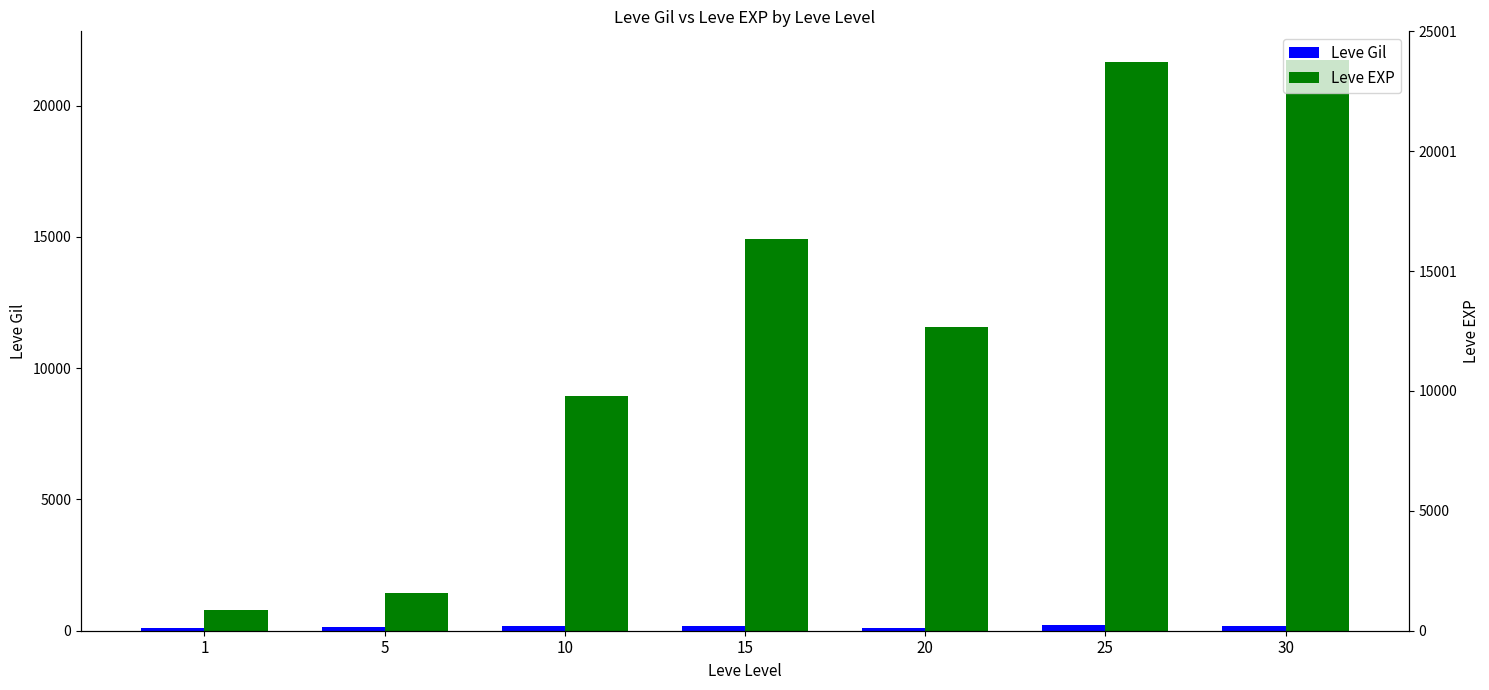

Is it true that Leve EXP equals 10226 at 15?

False